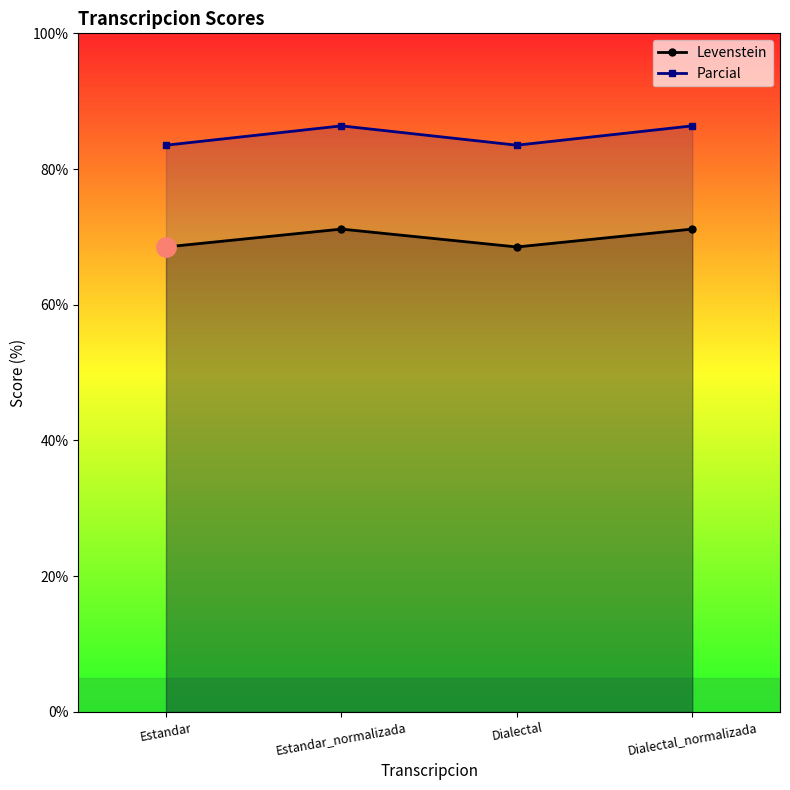

What is the value of the Parcial point at the 1st from the left?

83.5